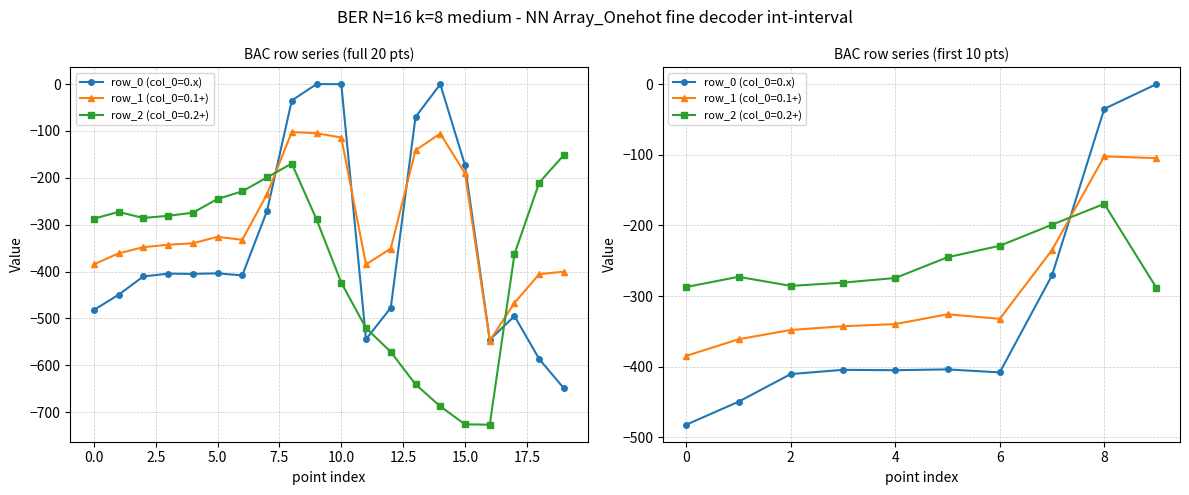

Read the value at 5.0.

-404.4